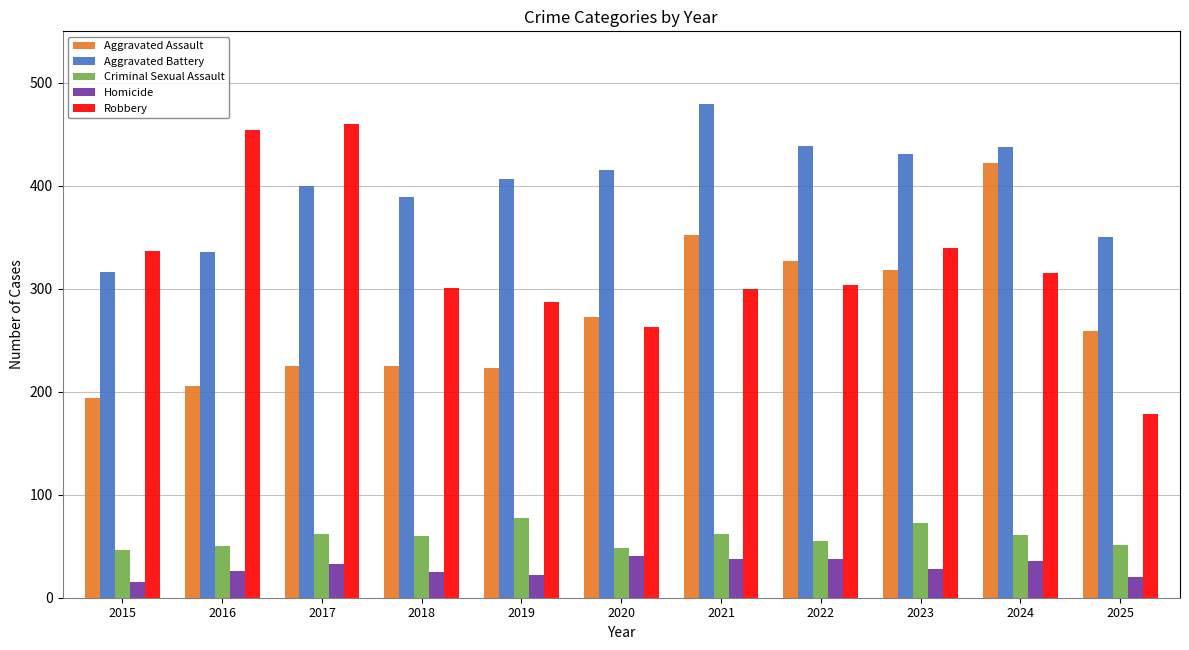

Which series has the largest range (max minus min)?

Robbery